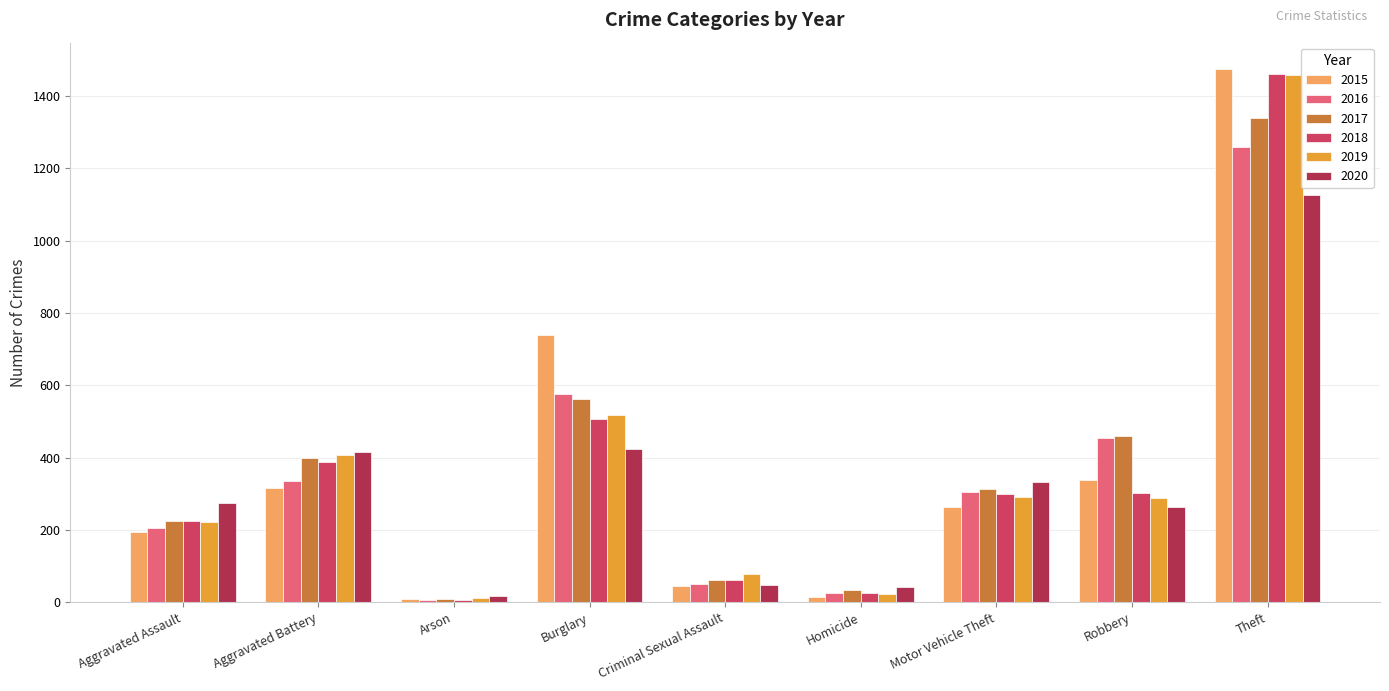

What are all the series names shown in the legend?

2015, 2016, 2017, 2018, 2019, 2020